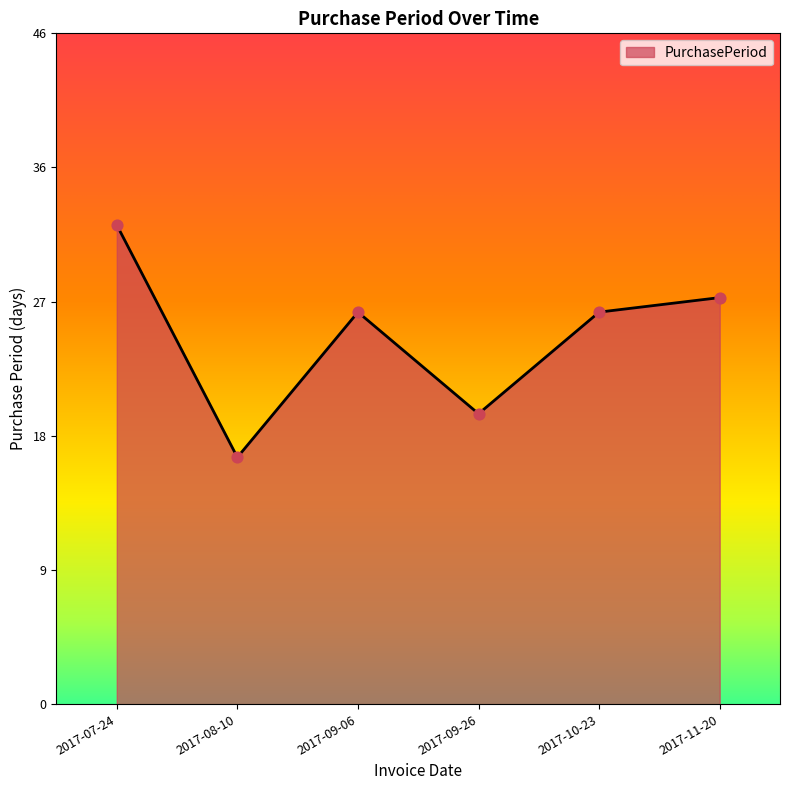

Between 2017-10-23 and 2017-11-20, which is larger?

2017-11-20